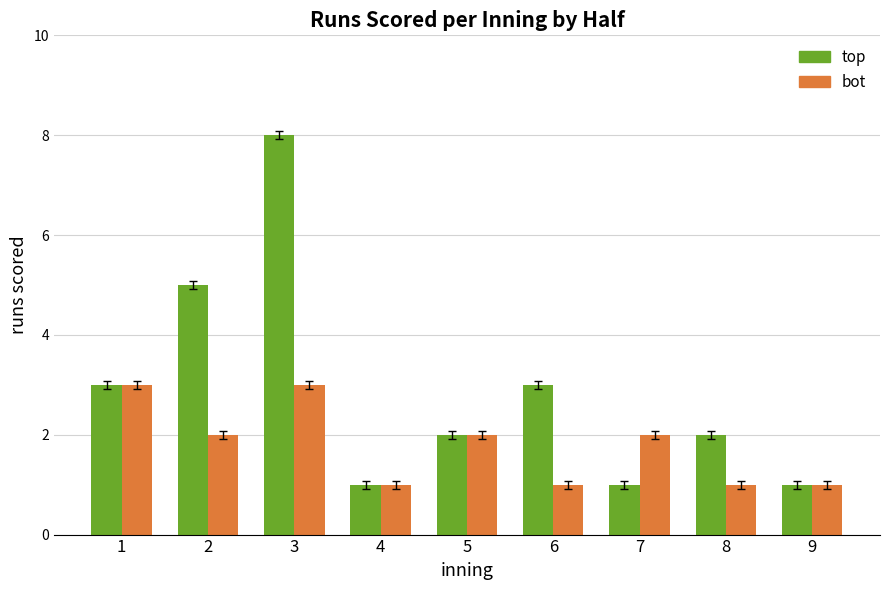

Rank the series at 2 from lowest to highest value.

bot, top